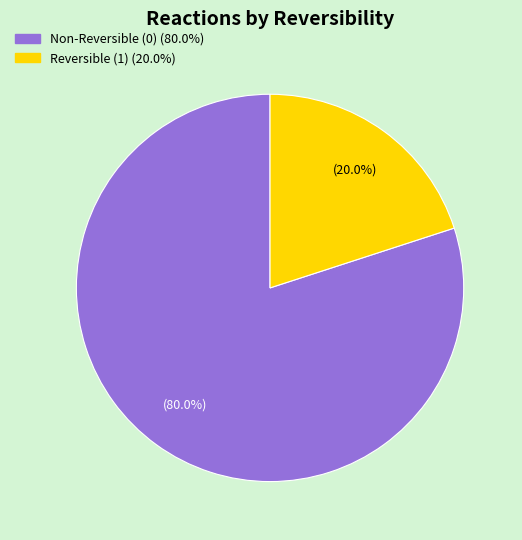

How many segments does this pie chart have?

2